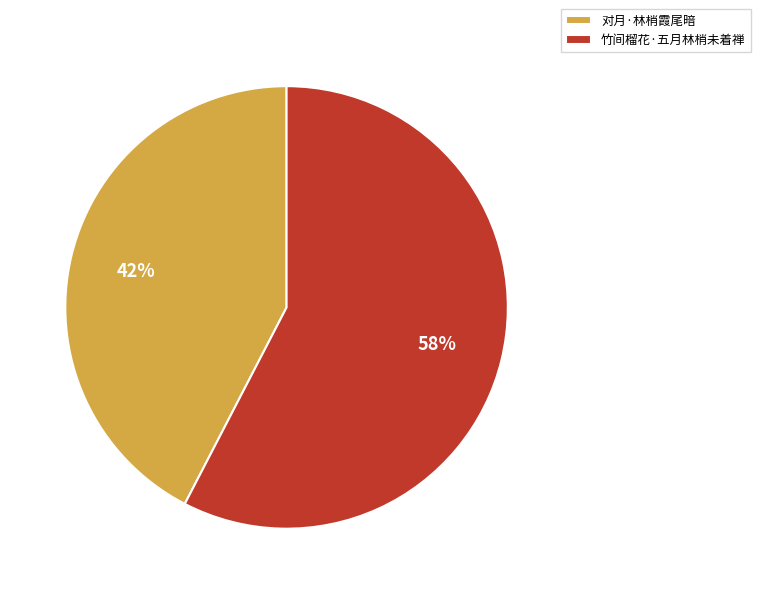

Which has a higher value, 对月·林梢霞尾暗 or 竹间榴花·五月林梢未着禅?

竹间榴花·五月林梢未着禅